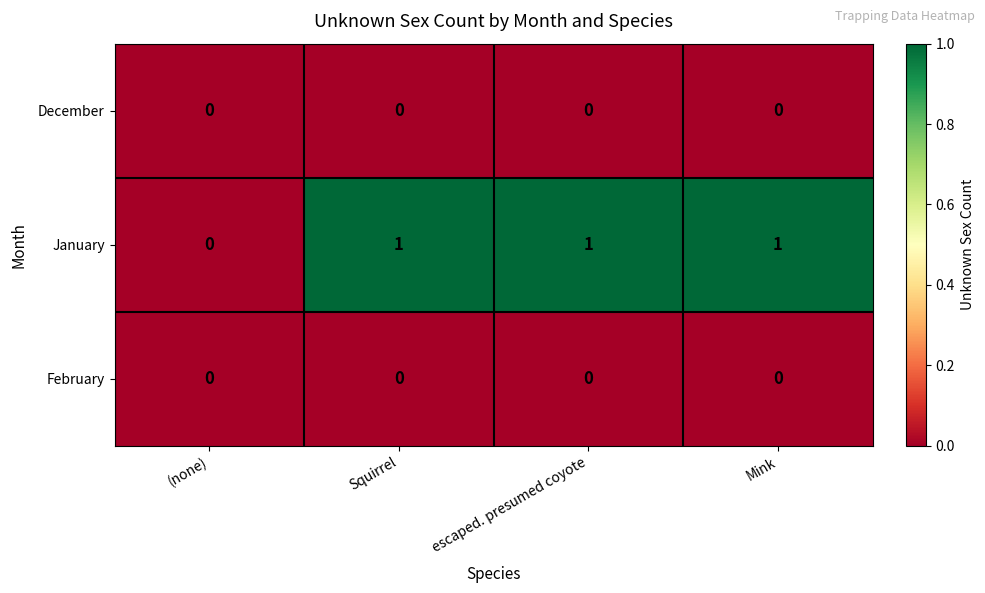

Which series has the widest spread of values?

January